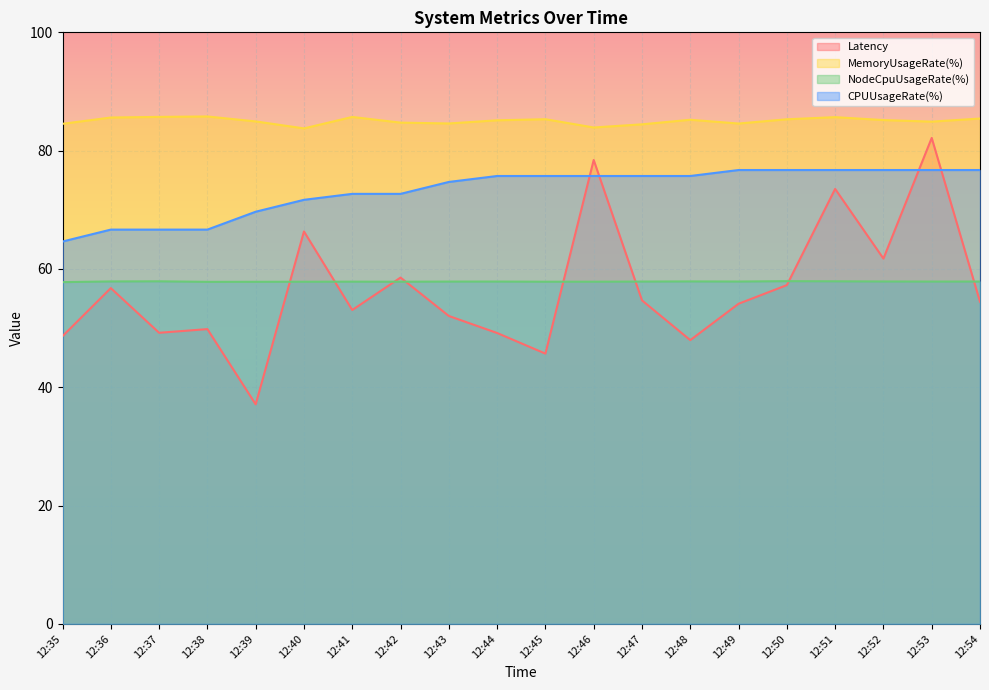

True or false: MemoryUsageRate(%) and NodeCpuUsageRate(%) intersect in this chart.

False